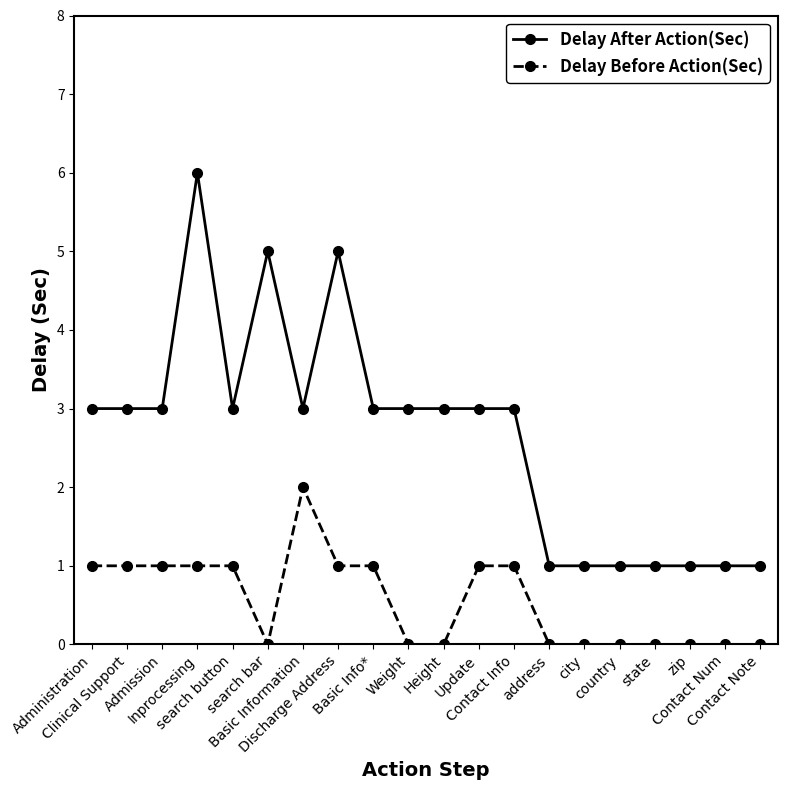

True or false: Delay After Action(Sec) has more than 2 points higher than both neighbors.

True